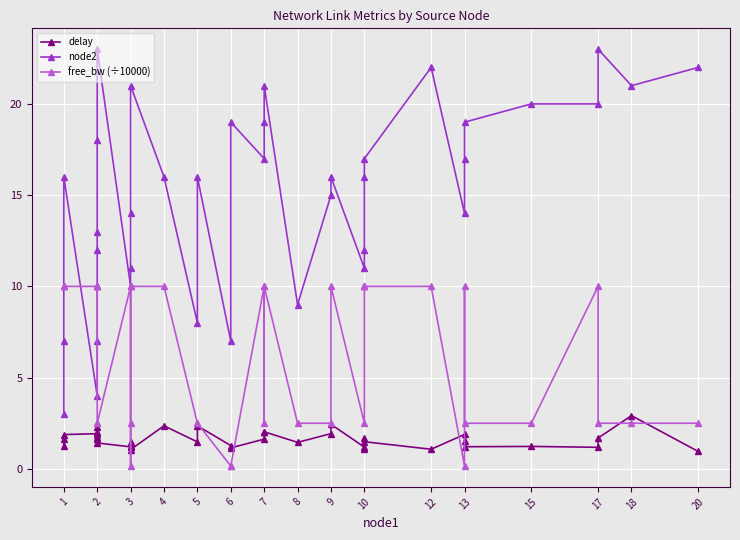

Rank the series by their maximum value, from lowest to highest.

delay, free_bw (÷10000), node2